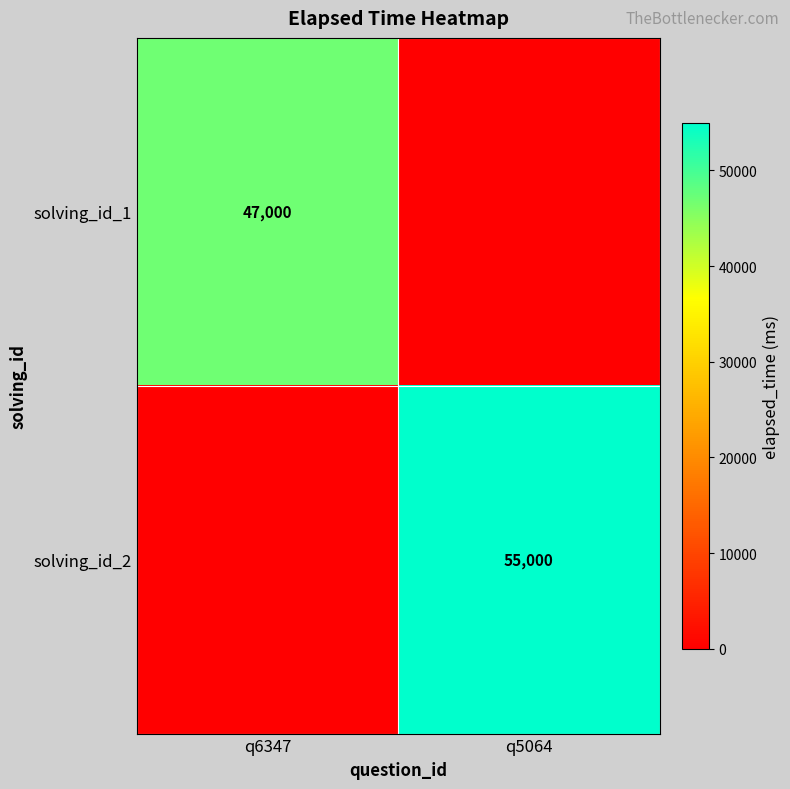

Is it true that solving_id_1 equals 68026 at q6347?

False